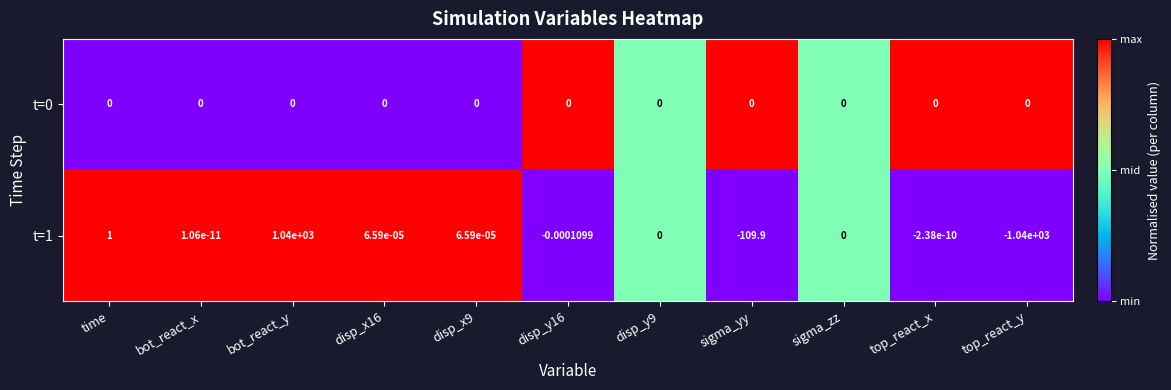

At which label does t=1 reach its peak?

bot_react_y